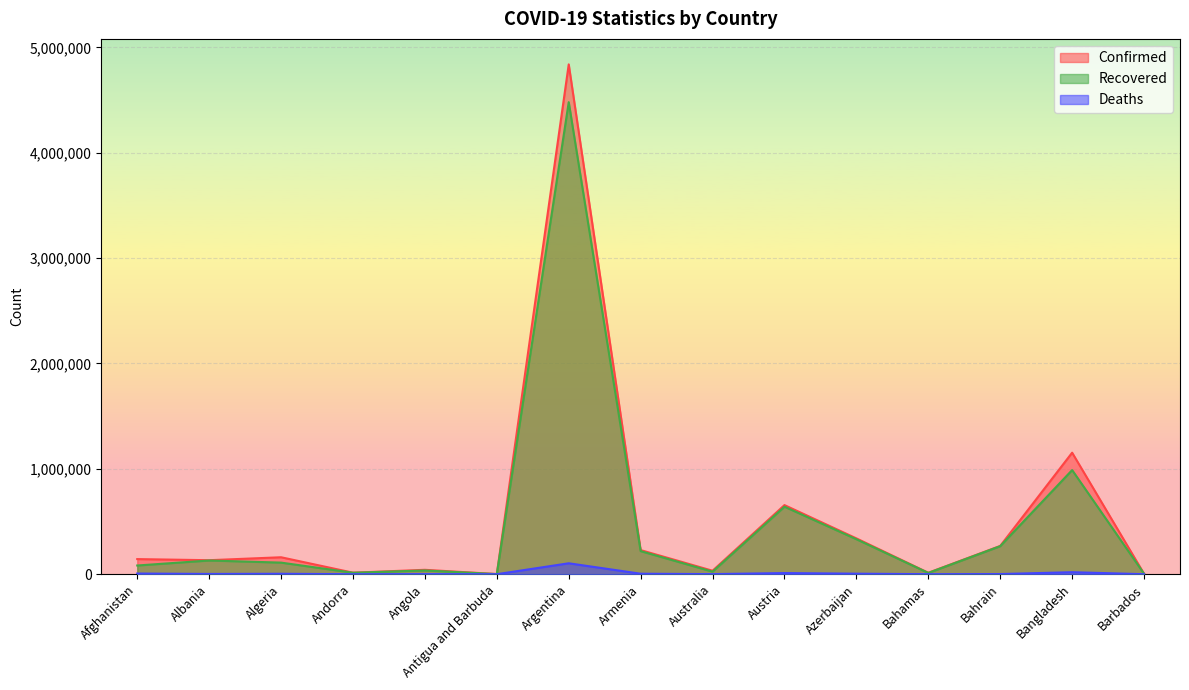

What are all the series names shown in the legend?

Confirmed, Recovered, Deaths